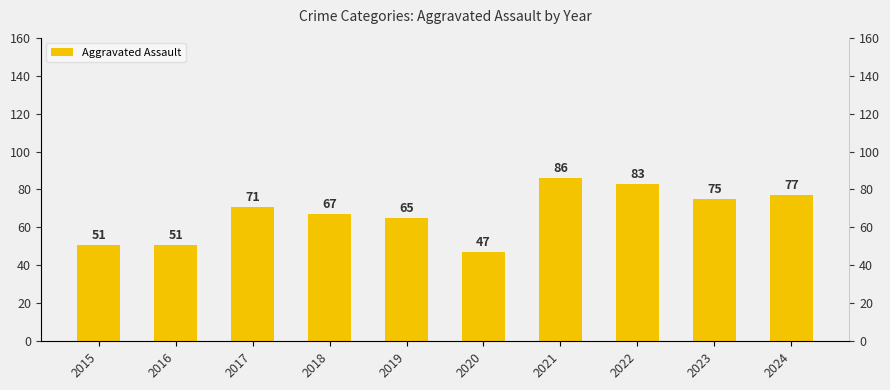

Reading left to right, what are all the values shown in this chart?

2015=51	2016=51	2017=71	2018=67	2019=65	2020=47	2021=86	2022=83	2023=75	2024=77